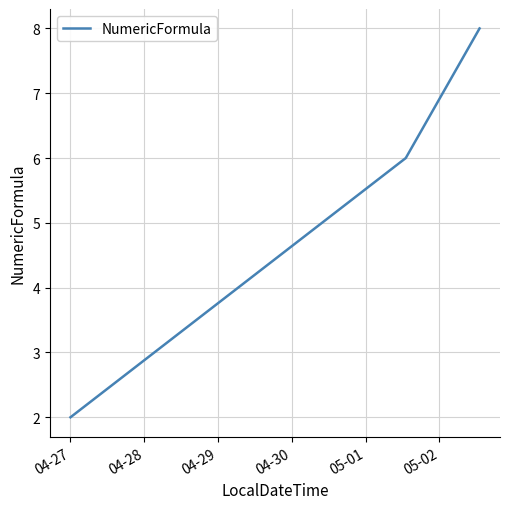

What is the greatest value displayed?

8